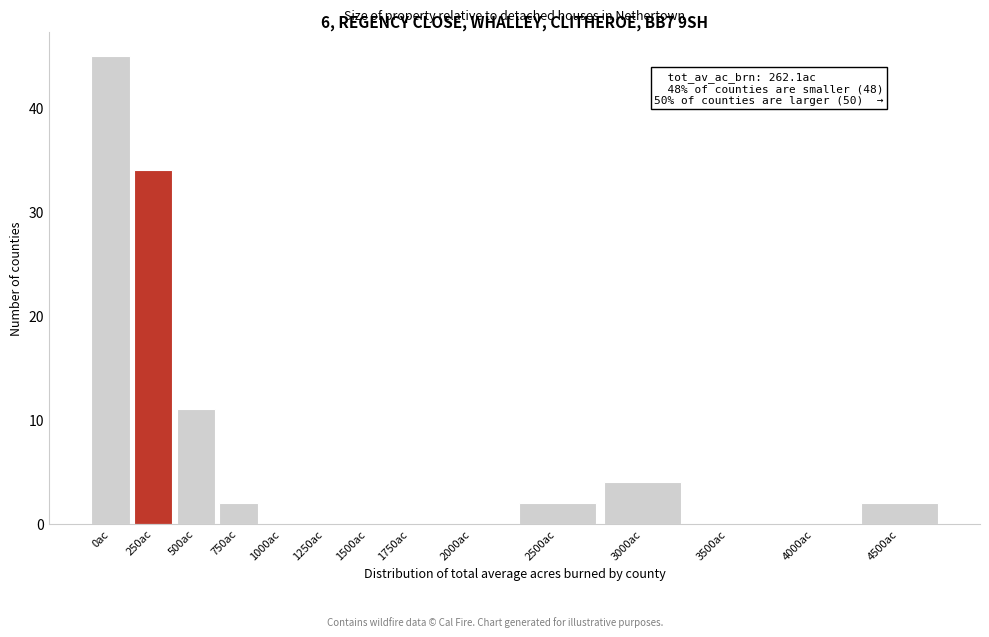

Reading right to left, what are all the values shown in this chart?

4500ac=2	4000ac=0	3500ac=0	3000ac=4	2500ac=2	2000ac=0	1750ac=0	1500ac=0	1250ac=0	1000ac=0	750ac=2	500ac=11	250ac=34	0ac=45